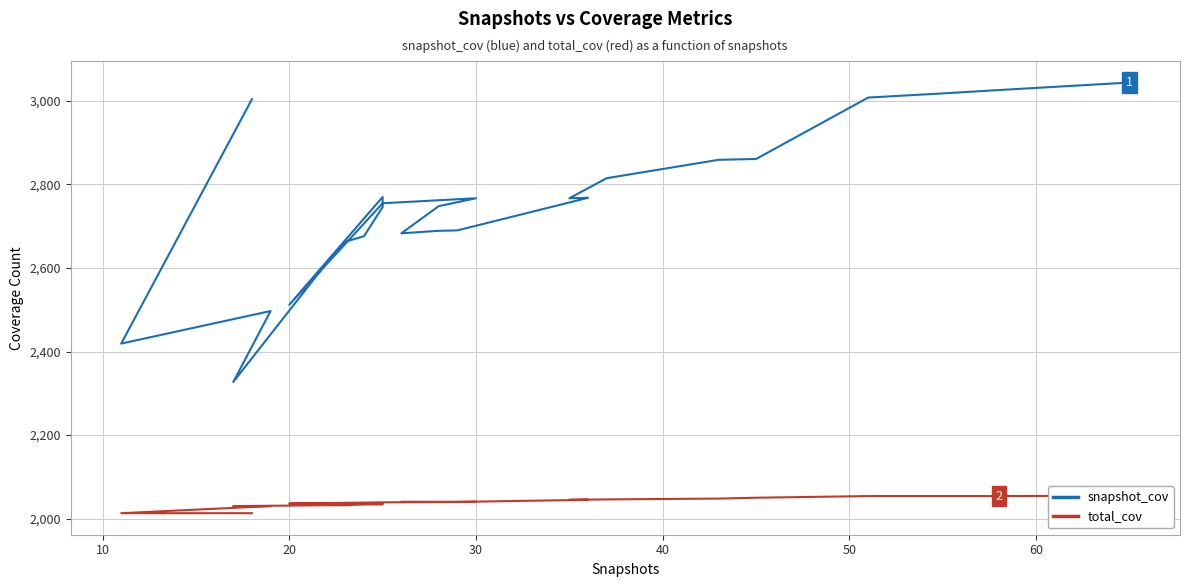

True or false: snapshot_cov has more than 0 points higher than both neighbors.

True